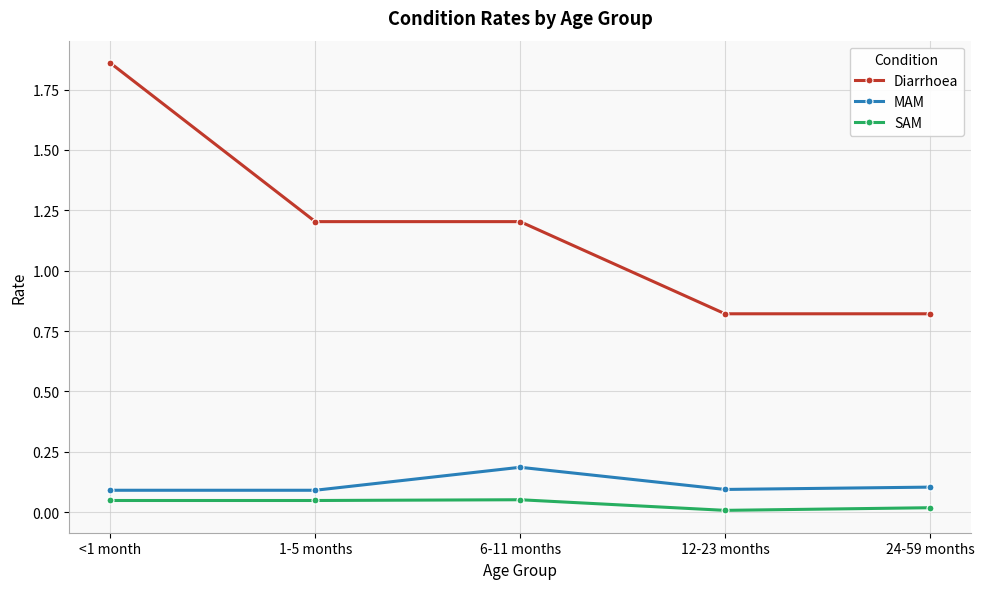

At which label does Diarrhoea reach its peak?

<1 month